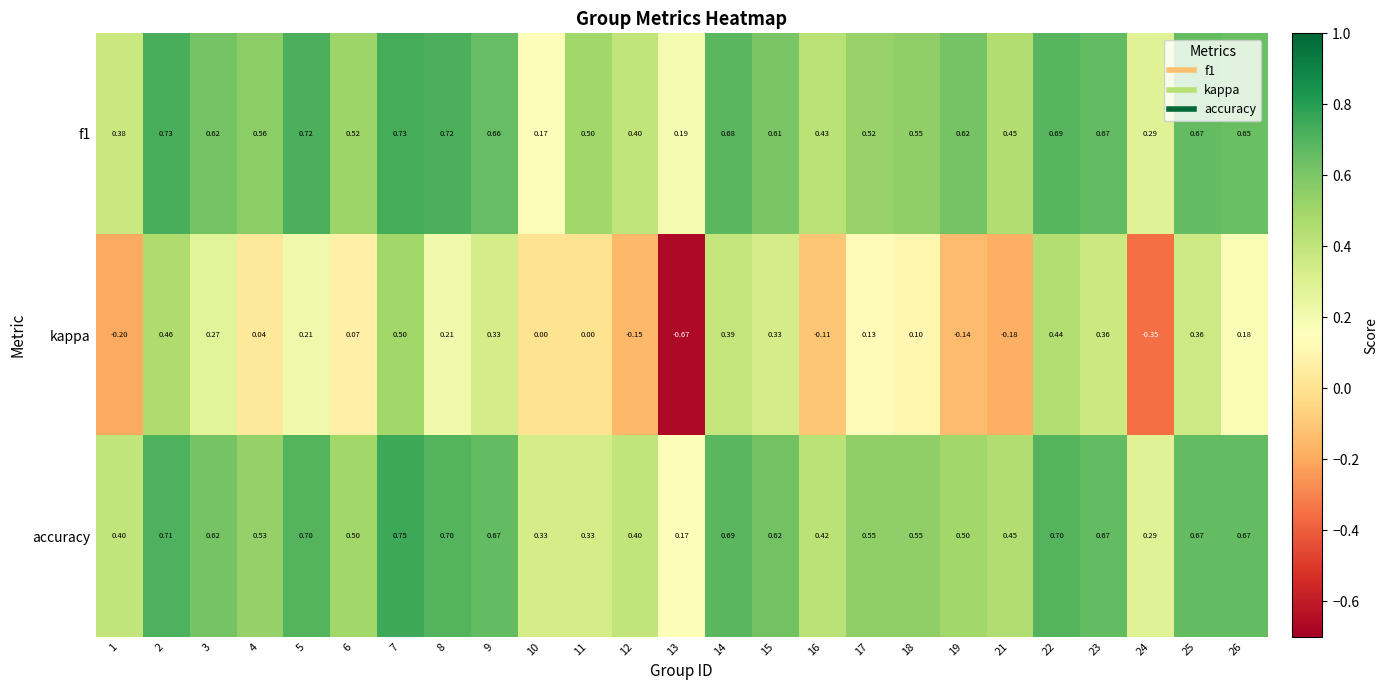

Which series has the largest range (max minus min)?

kappa